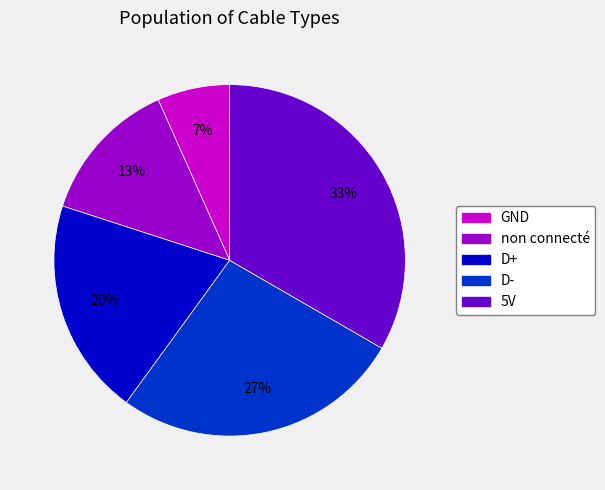

What is the largest slice in the pie chart?

5V